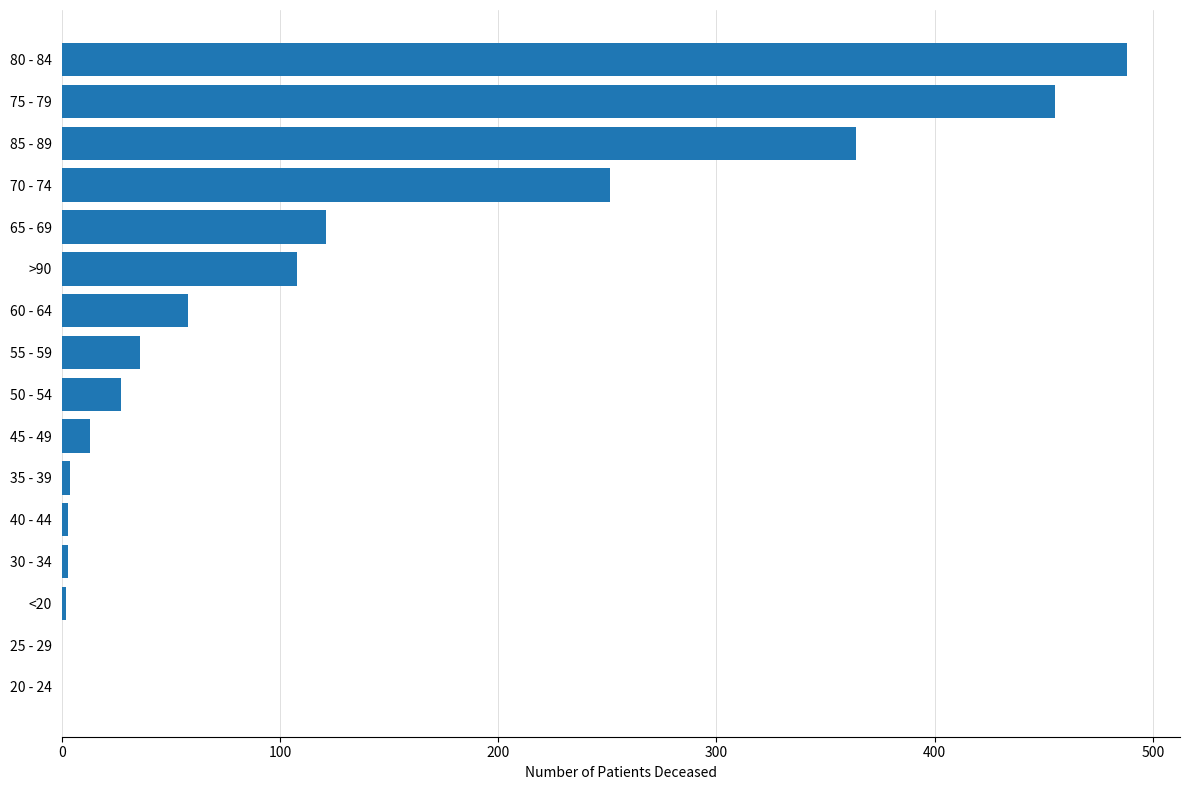

Are the bars horizontal?

Yes